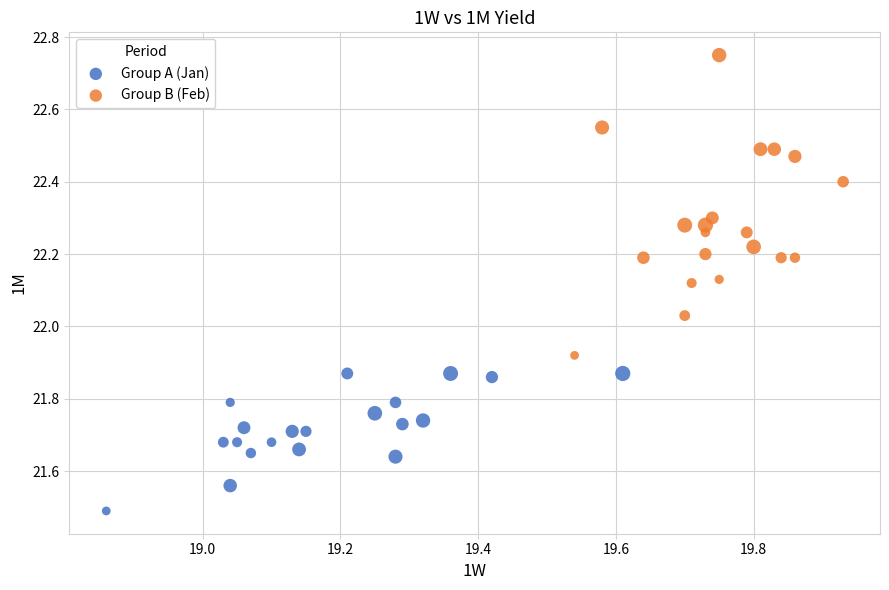

Which series has the largest Y range (max minus min)?

Group B (Feb)